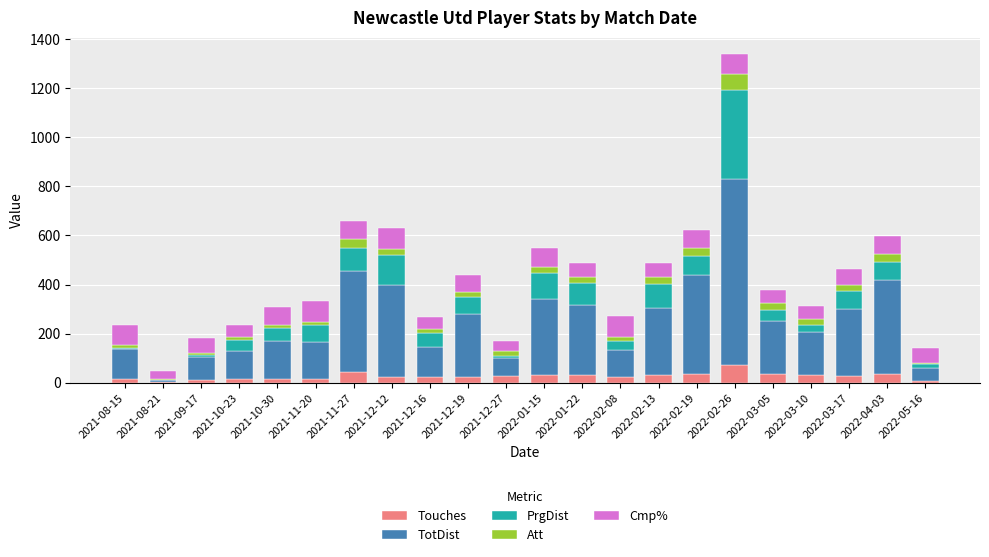

How many data points does each series have?

22